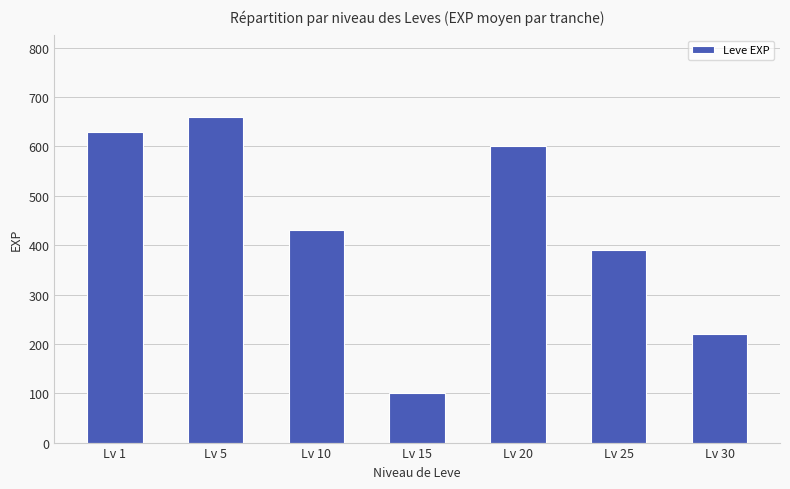

How many data points are less than 430?

3